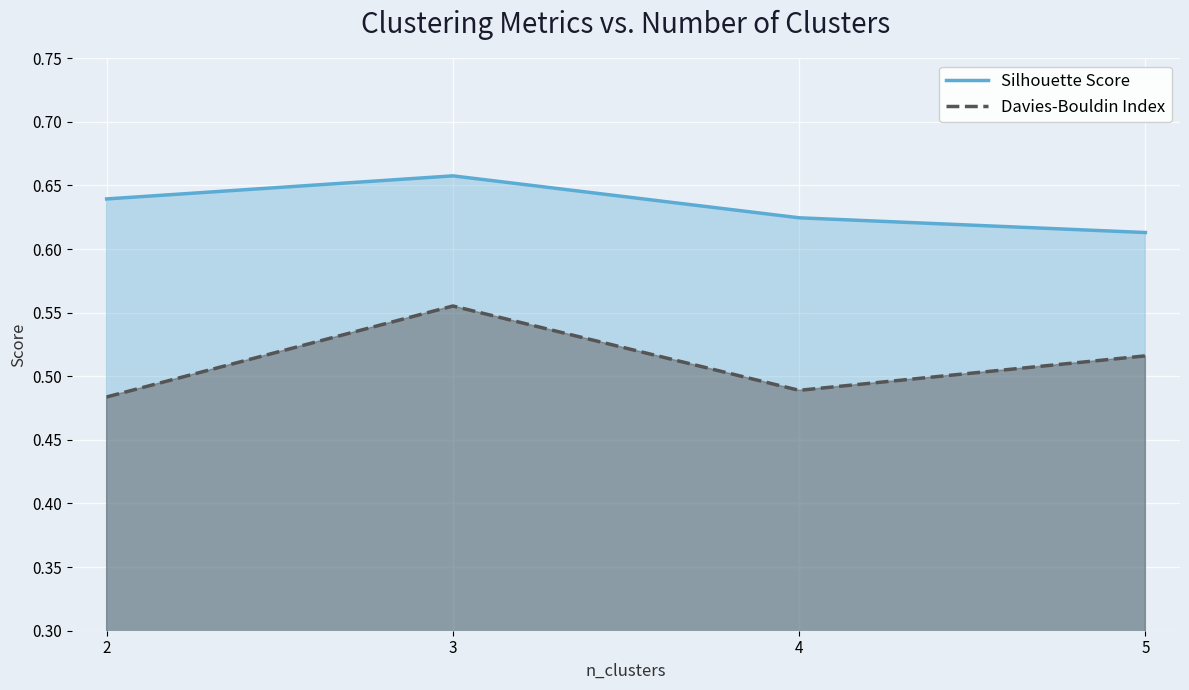

Which series has the largest range (max minus min)?

Davies-Bouldin Index